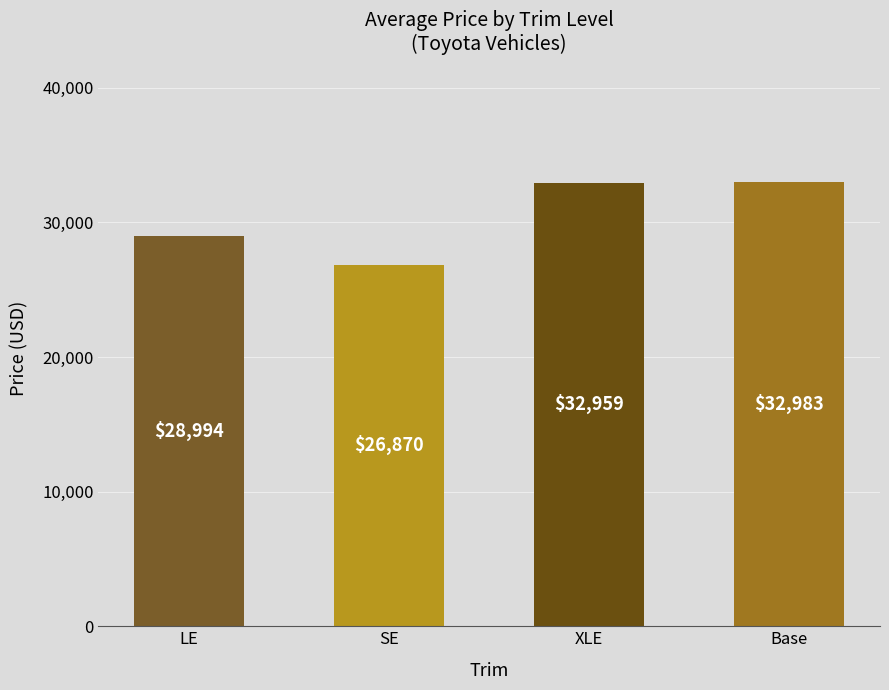

Does the chart contain any negative values?

No